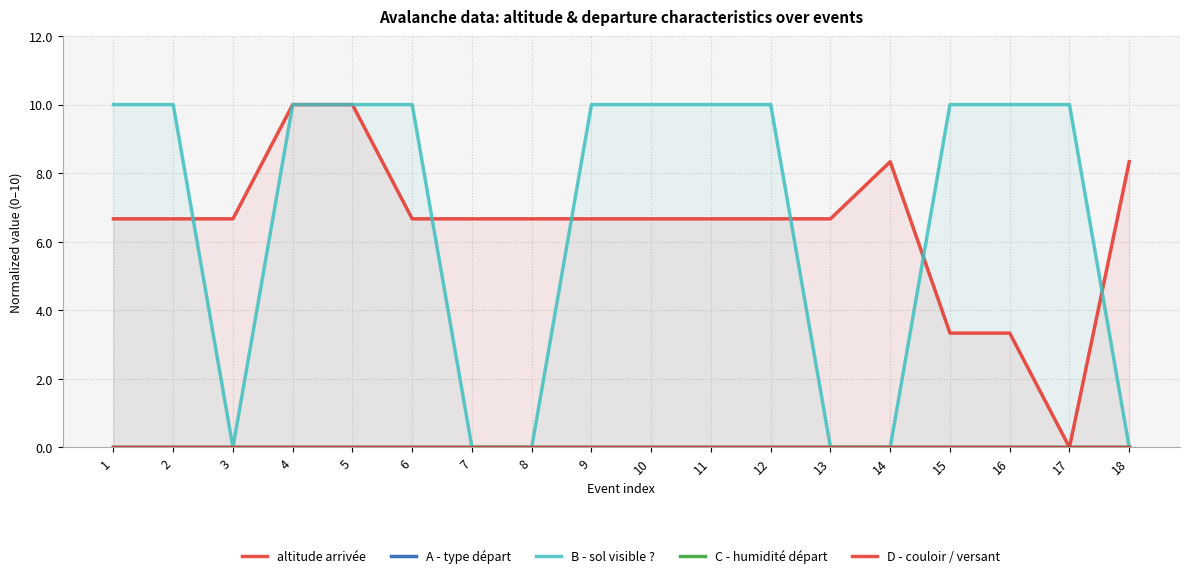

In B - sol visible ?, how many points are lower than both neighbors (excluding endpoints)?

1